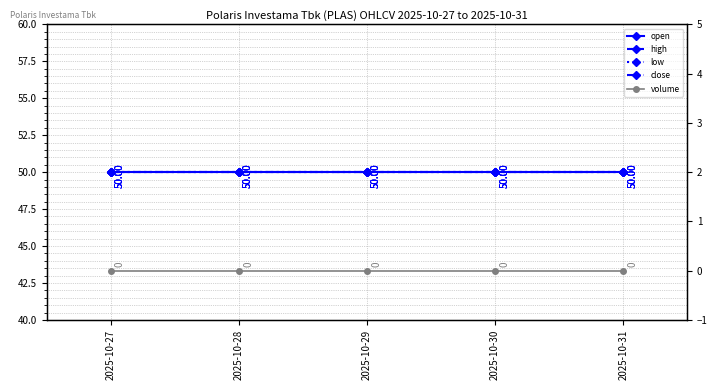

True or false: high and close intersect in this chart.

False